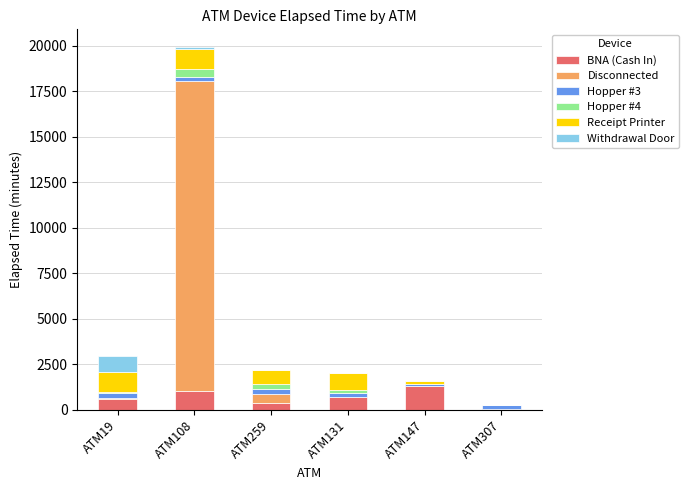

What is the total value across all series at ATM259?

2160